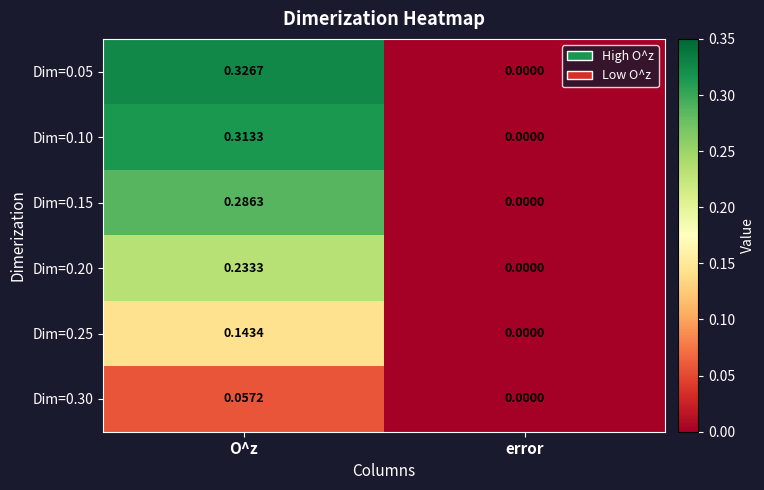

Count the number of data series in this chart.

6